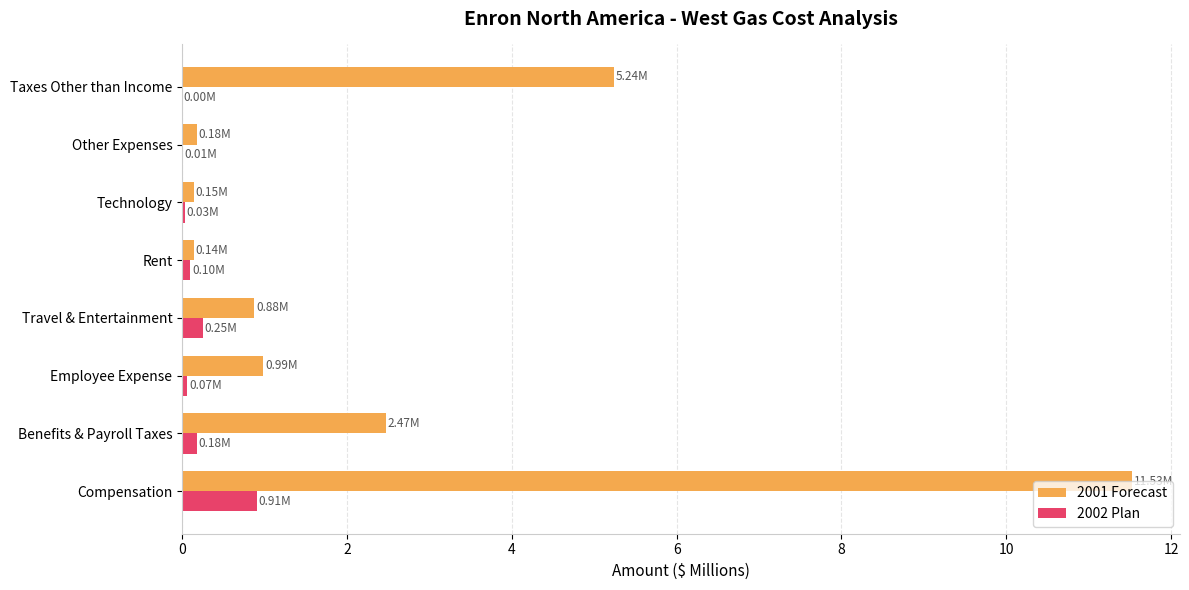

What is the maximum value shown in the chart?

11.5